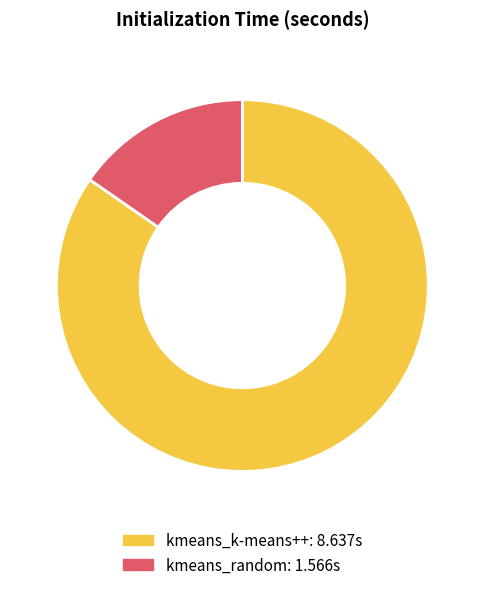

Is it true that kmeans_random is 20% of the pie?

False